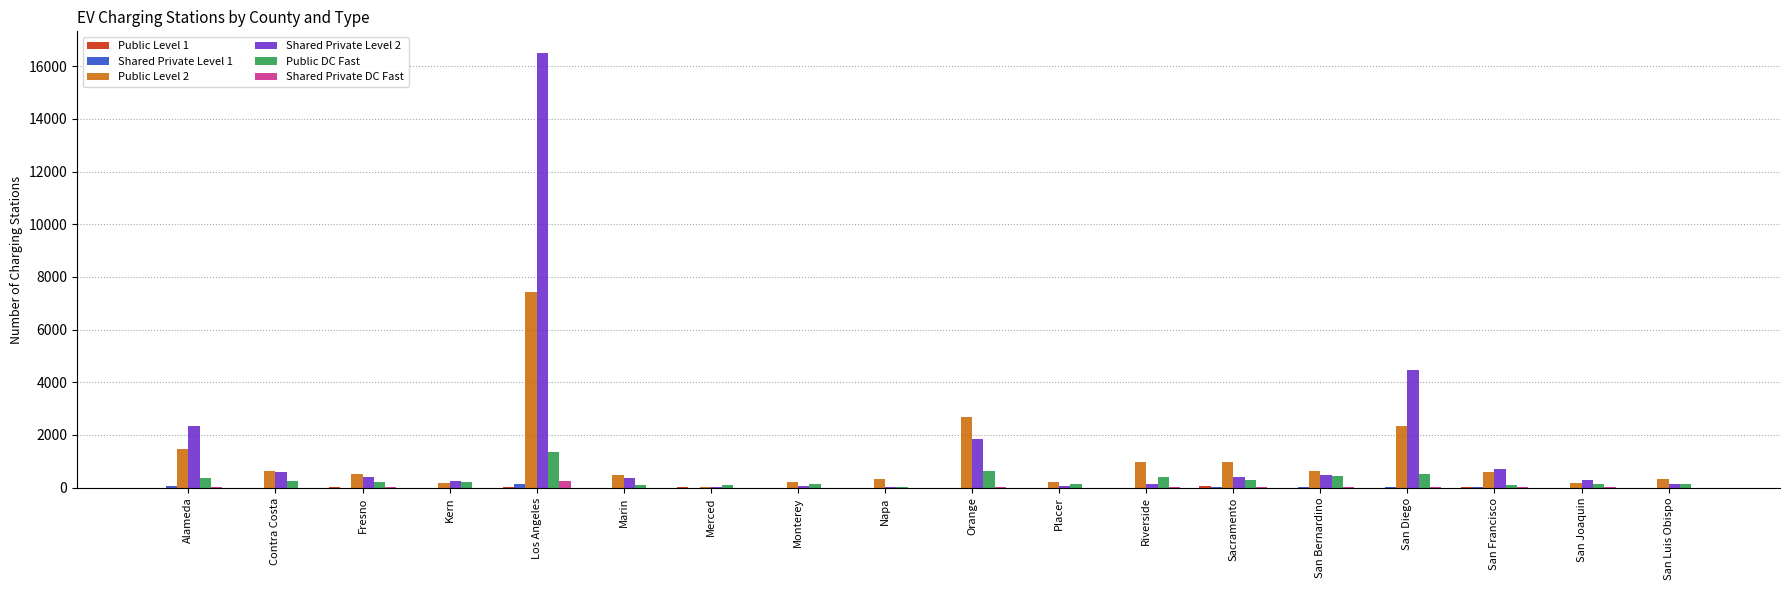

Which label corresponds to the largest value in the chart?

Los Angeles